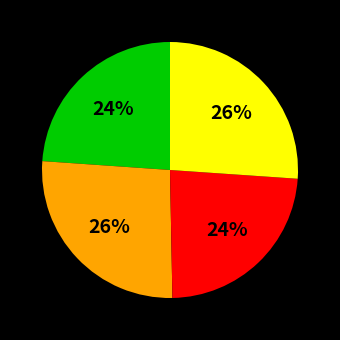

To the nearest percent, what is the average slice percentage?

25%